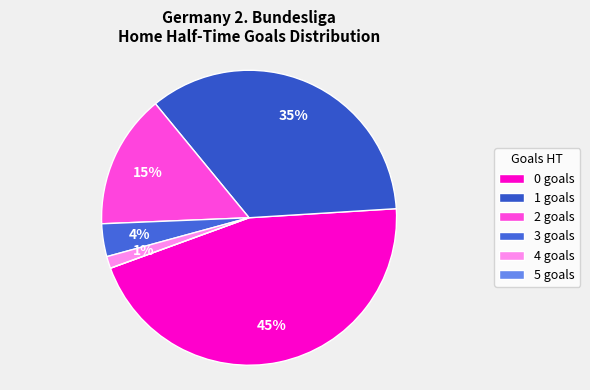

True or false: 0 accounts for 58% of the total.

False